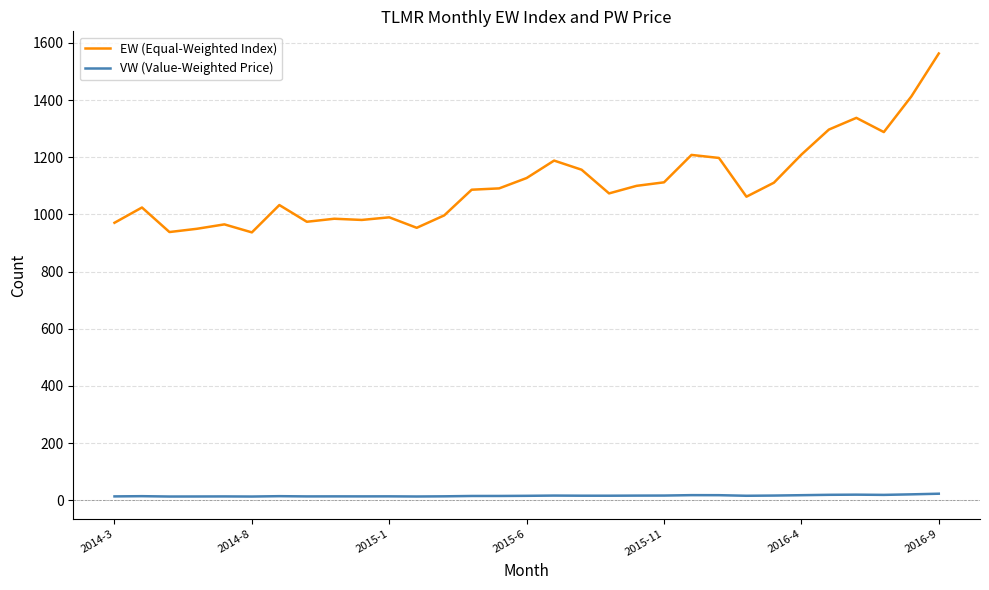

At how many categories does at least one series exceed 371?

31